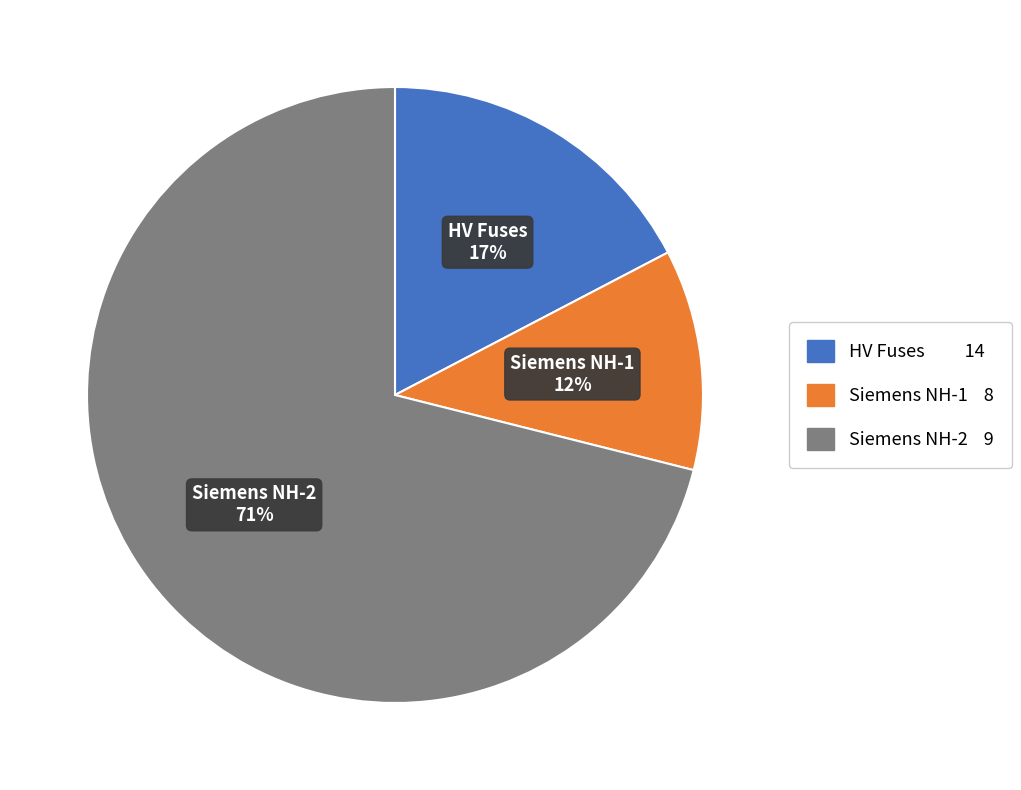

To the nearest percent, what is the average slice percentage?

33%